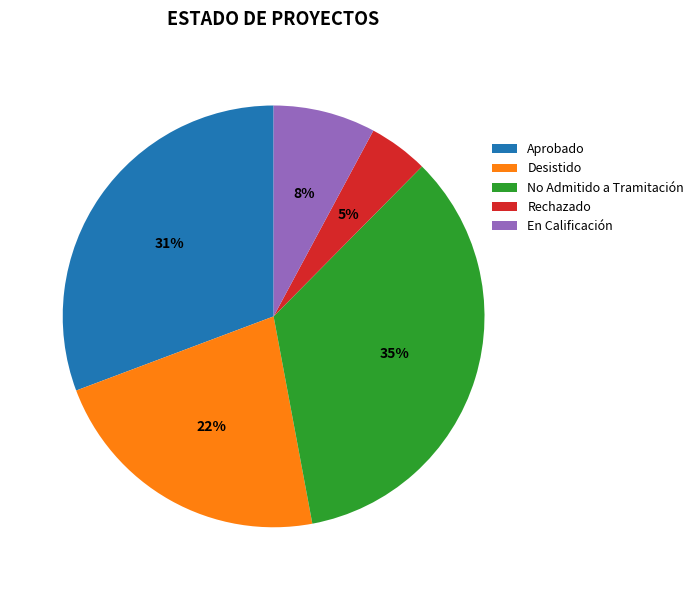

Which has a higher value, Desistido or Rechazado?

Desistido